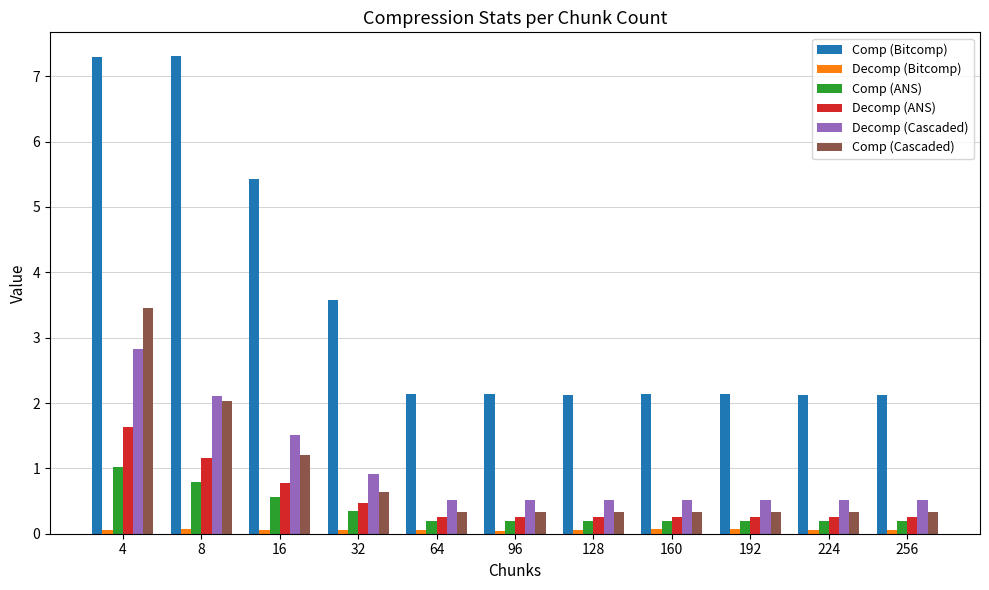

Read the Comp (ANS) value at 160.

0.2